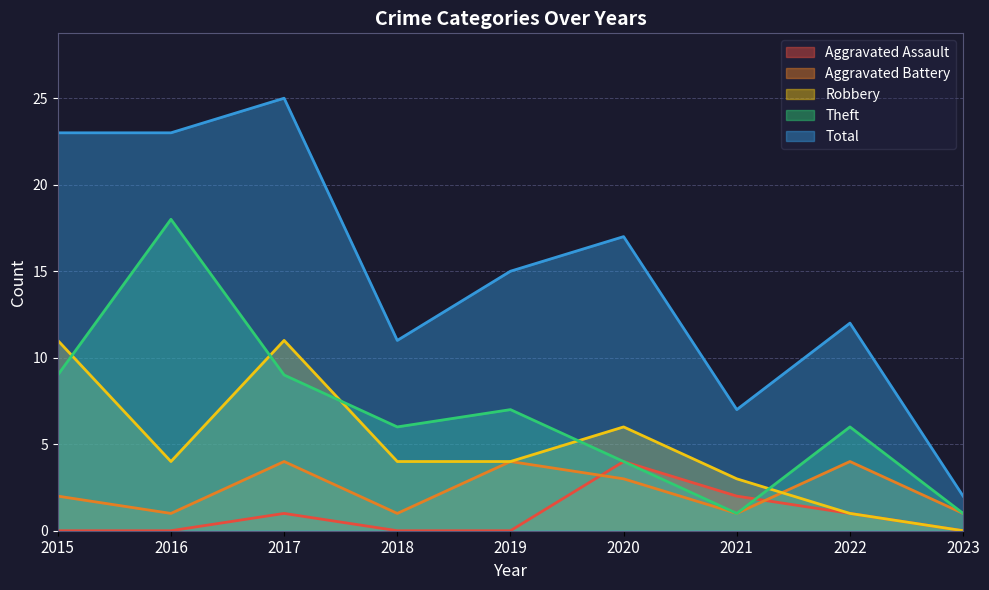

At which label is Robbery closest to 5?

2016